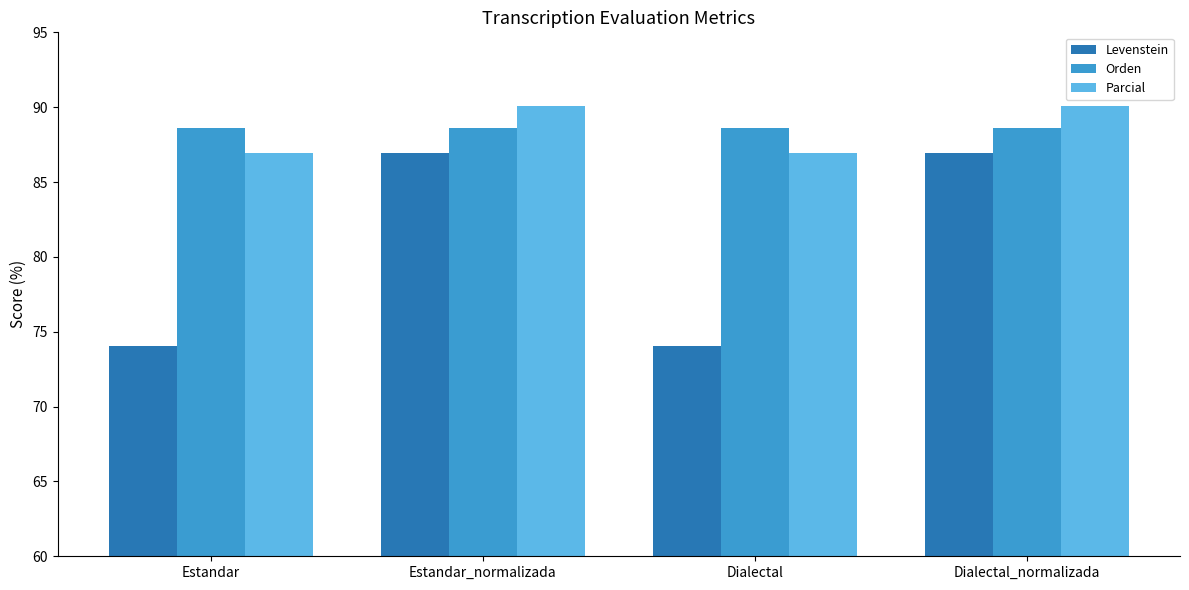

The Parcial series shows 90.1 at Estandar_normalizada. True or false?

True